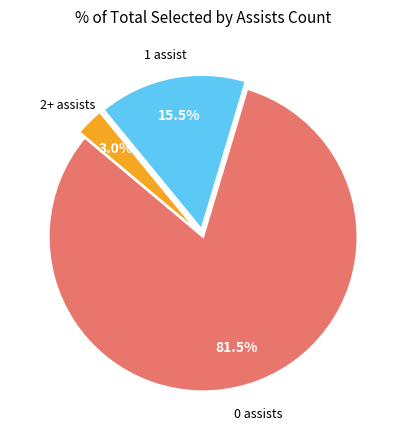

Is there a majority slice in this chart?

Yes